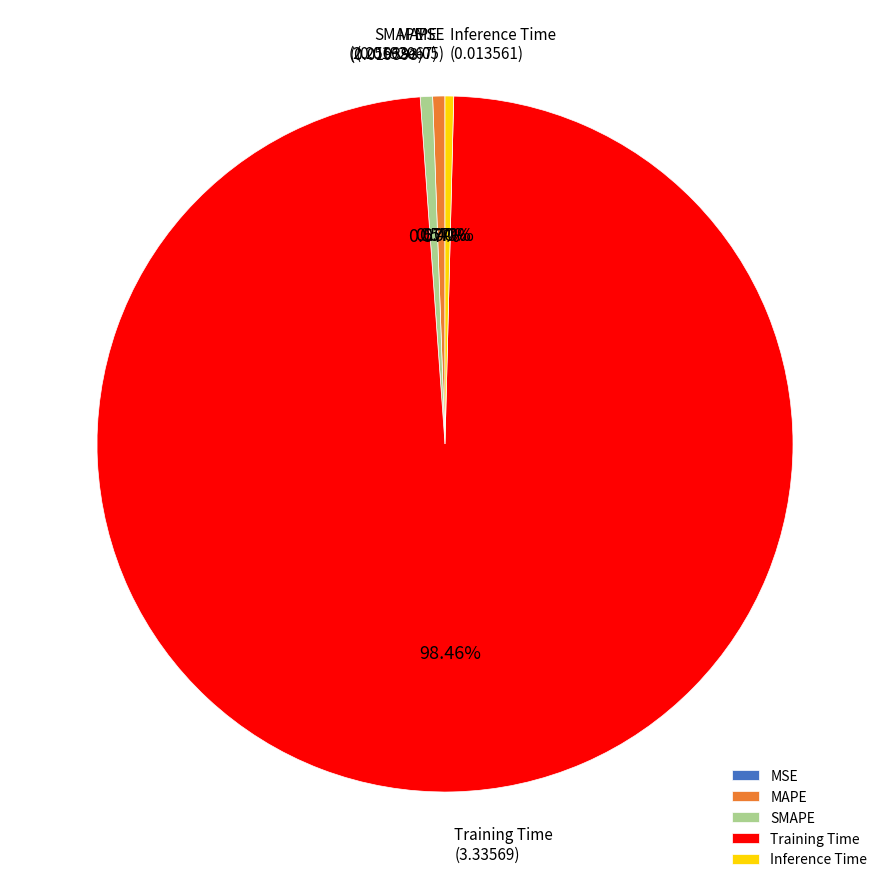

Which slice is the largest?

Training Time